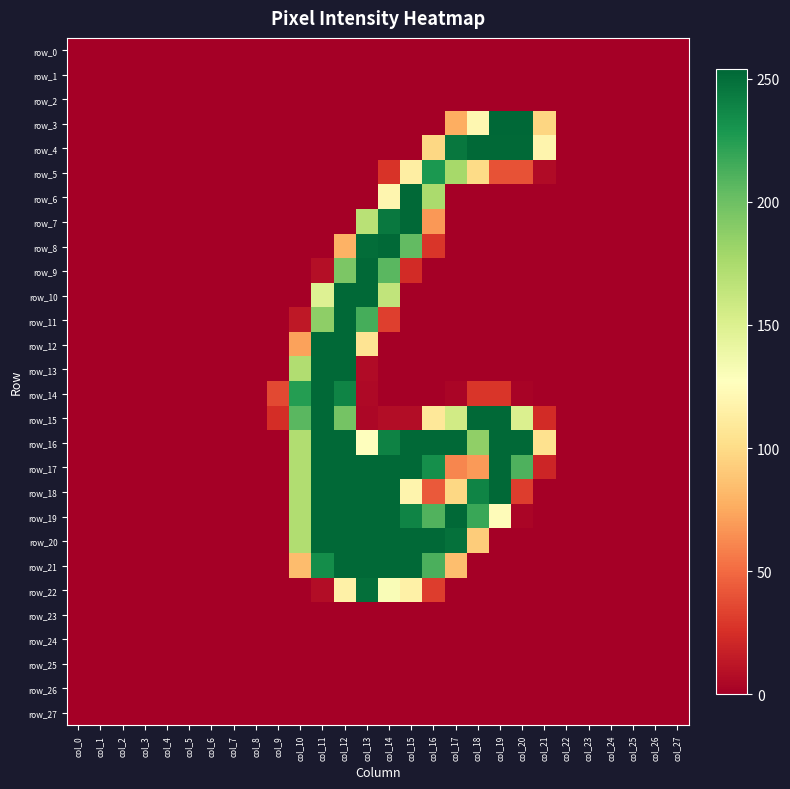

The value of row_11 at col_7 is 0. True or false?

True